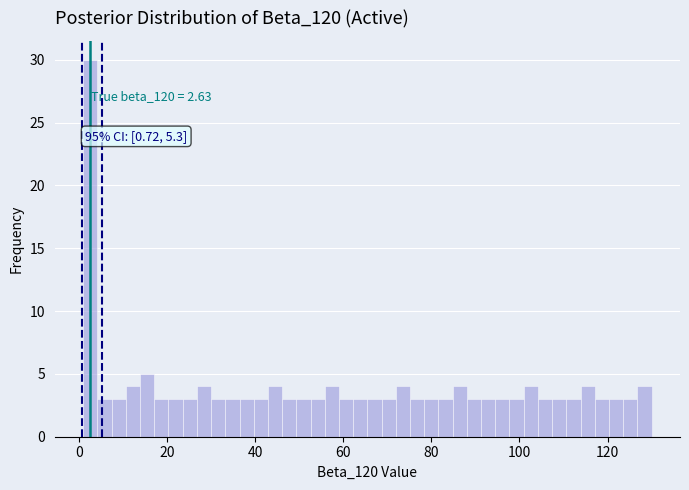

Read against the x-axis, roughly where is the centre of the tallest bar?

2